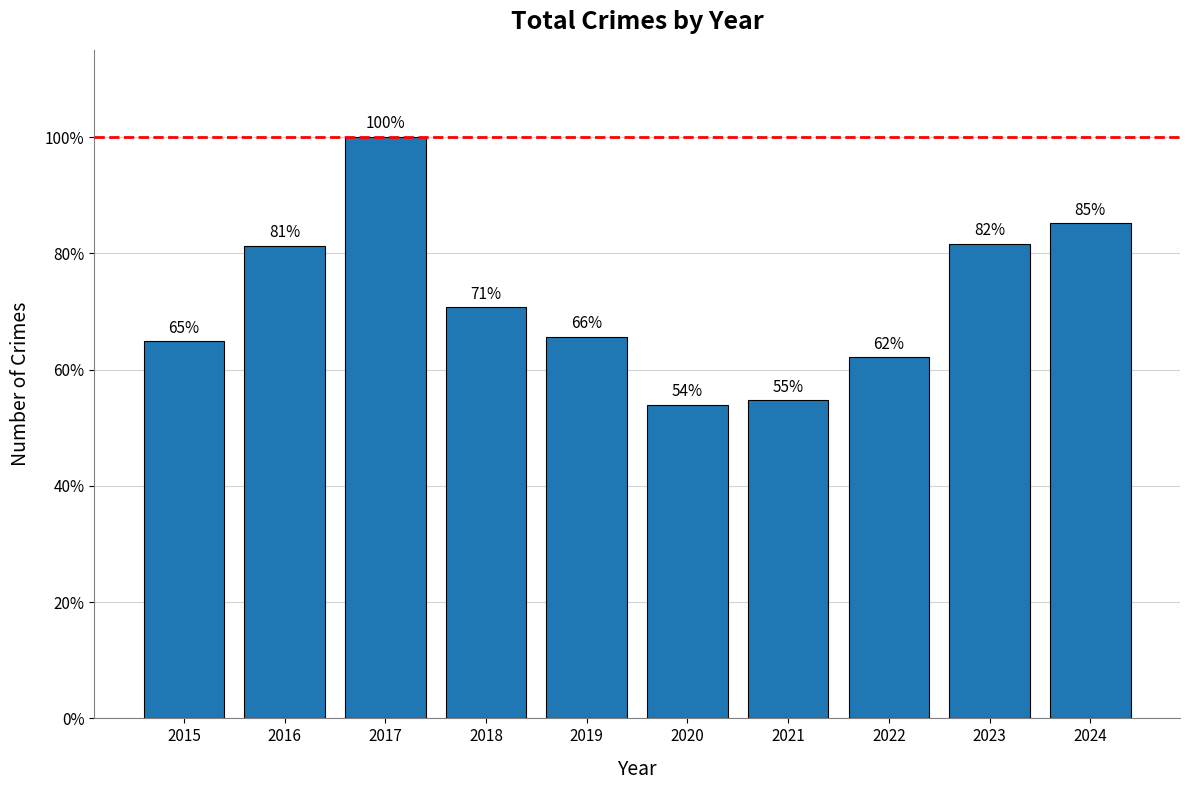

What value does the data have at 2016, to the nearest 10?

210